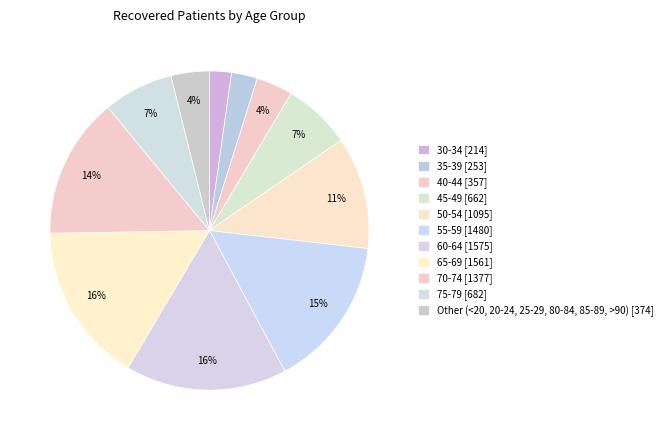

Is there any slice that represents more than half of the pie?

No